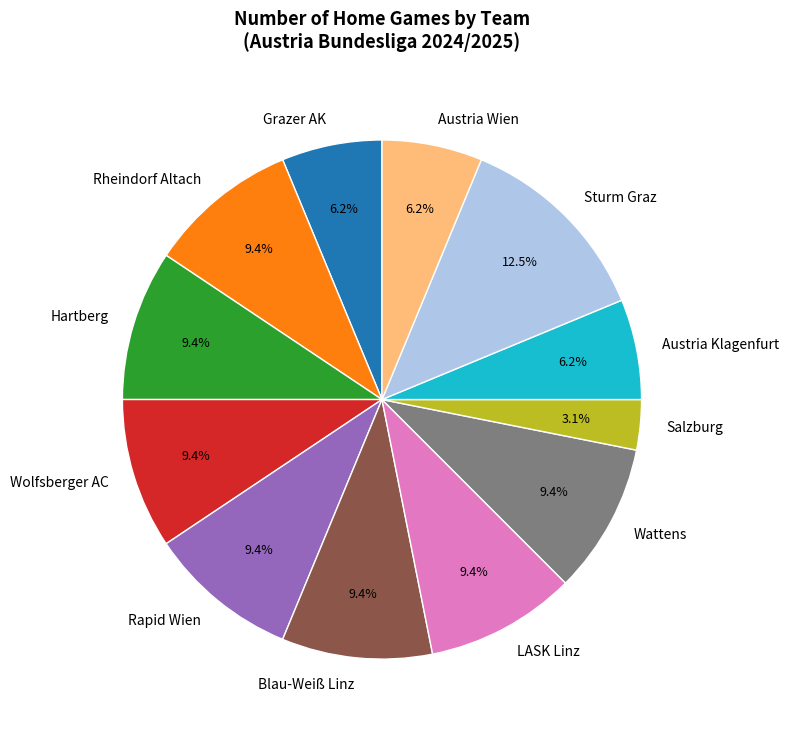

Is there any slice that represents more than half of the pie?

No